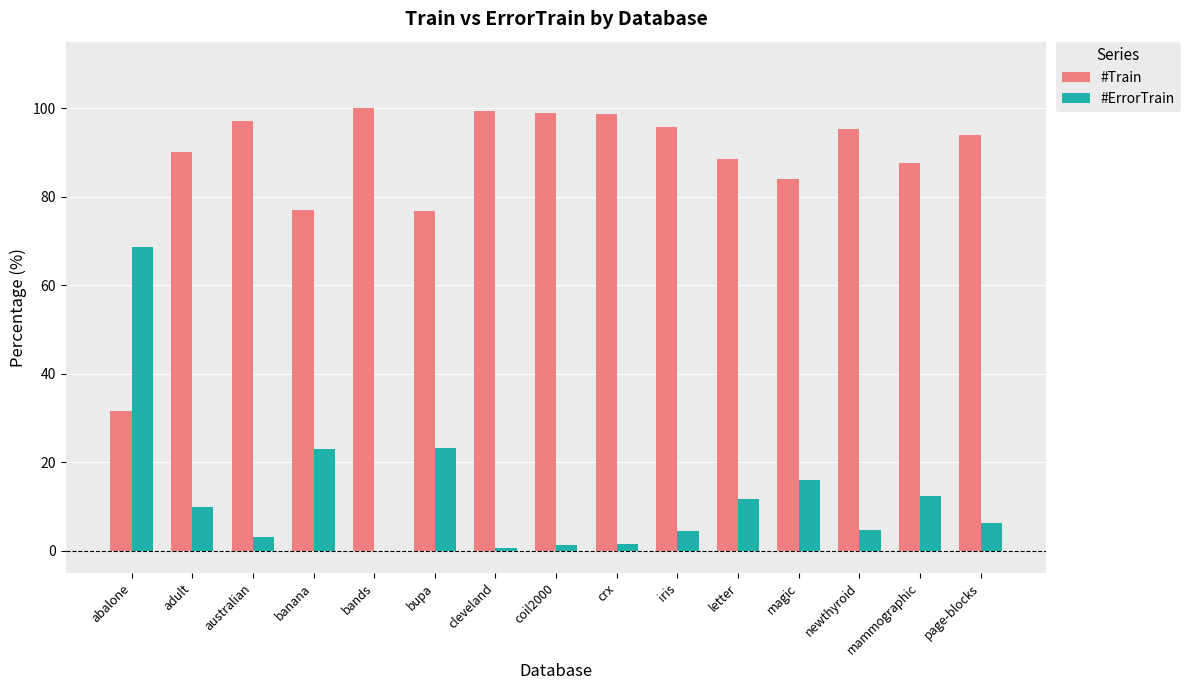

How many distinct data groups are displayed?

2